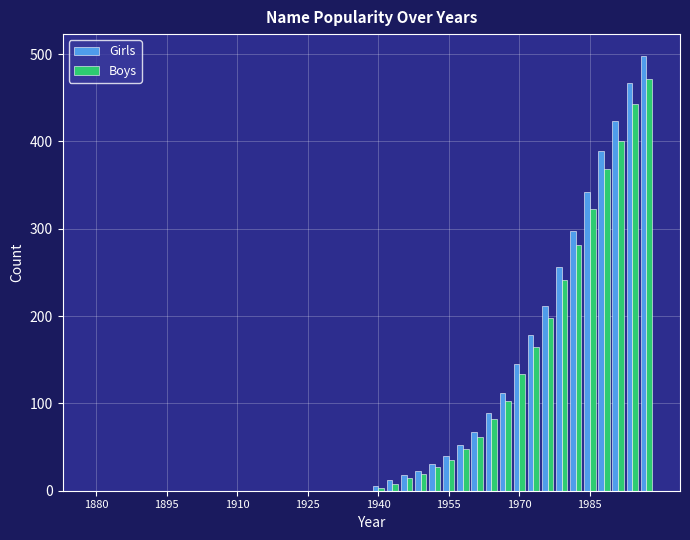

What is the greatest value displayed?

498